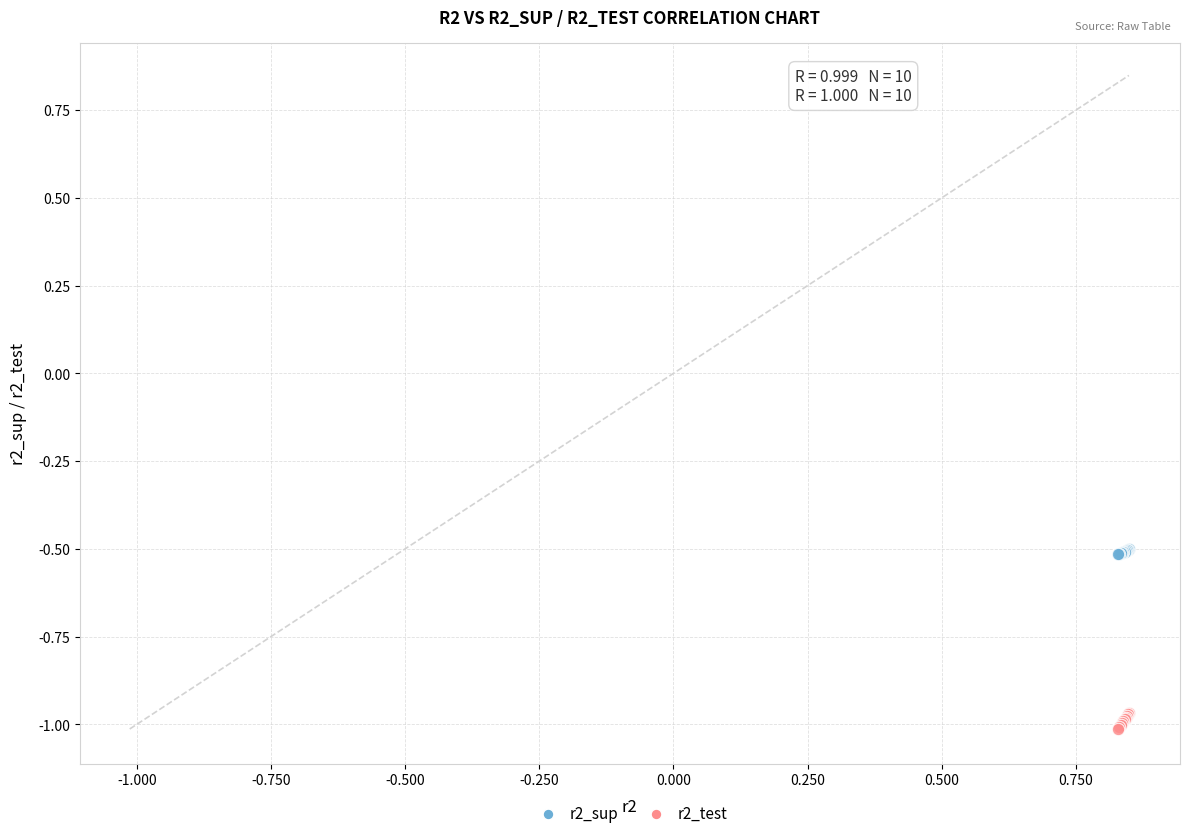

What are all the series names shown in the legend?

r2_sup, r2_test